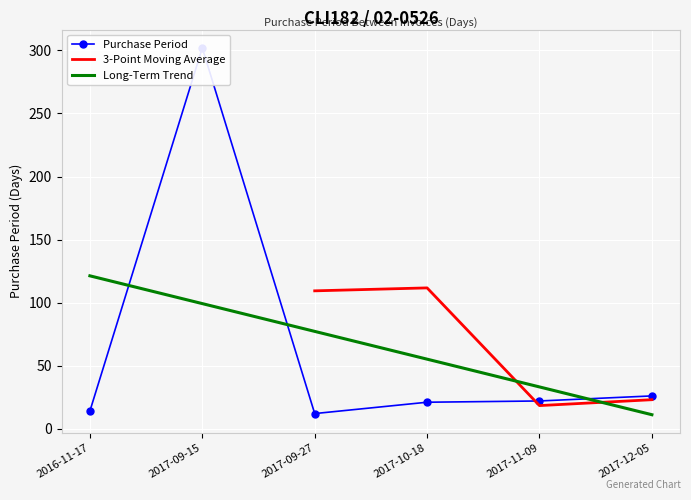

The chart shows a value of 26 at 2017-12-05. True or false?

True